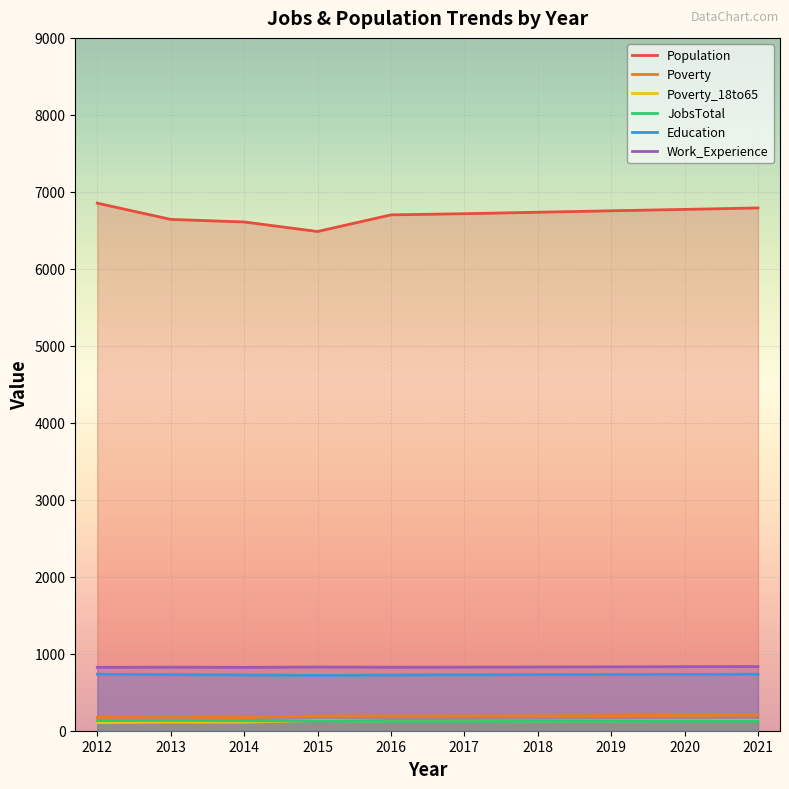

What is the difference between the maximum and minimum values in the Work_Experience series?

11